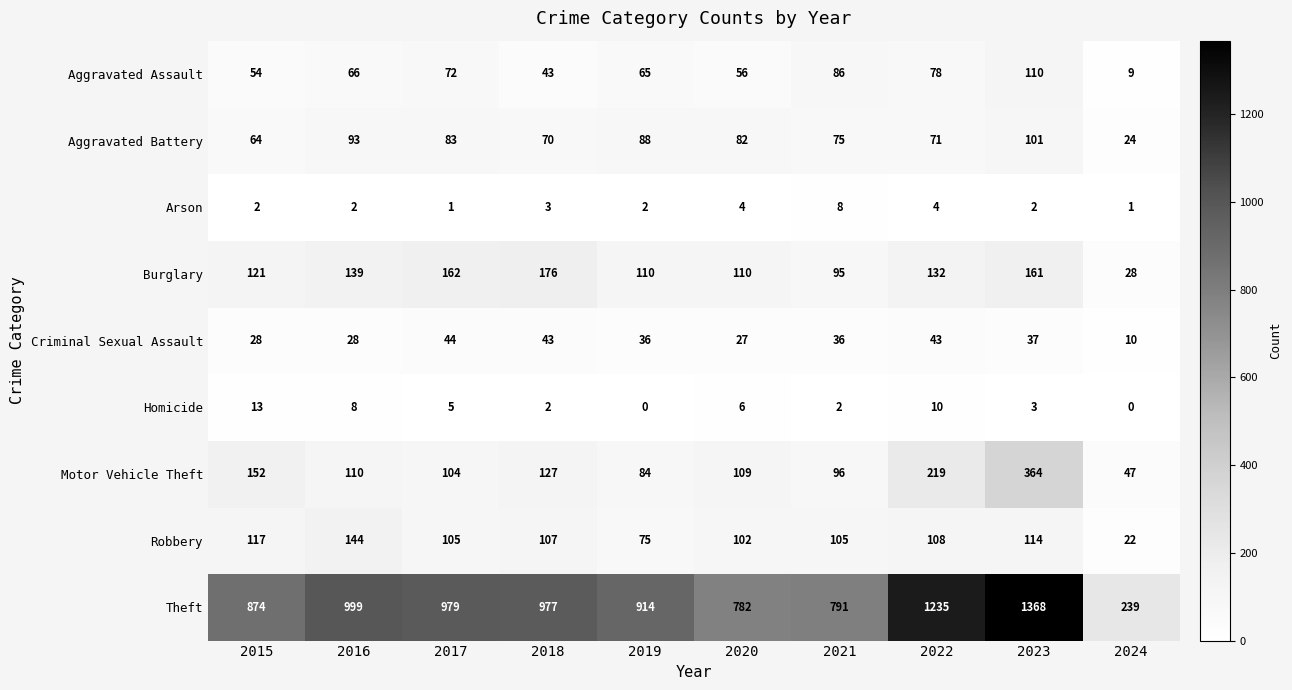

Is it true that Homicide equals 0 at 2019?

True